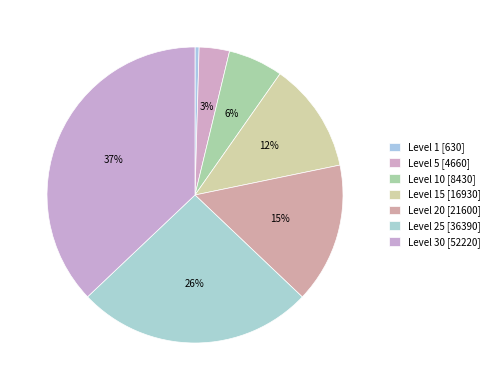

How many segments does this pie chart have?

7